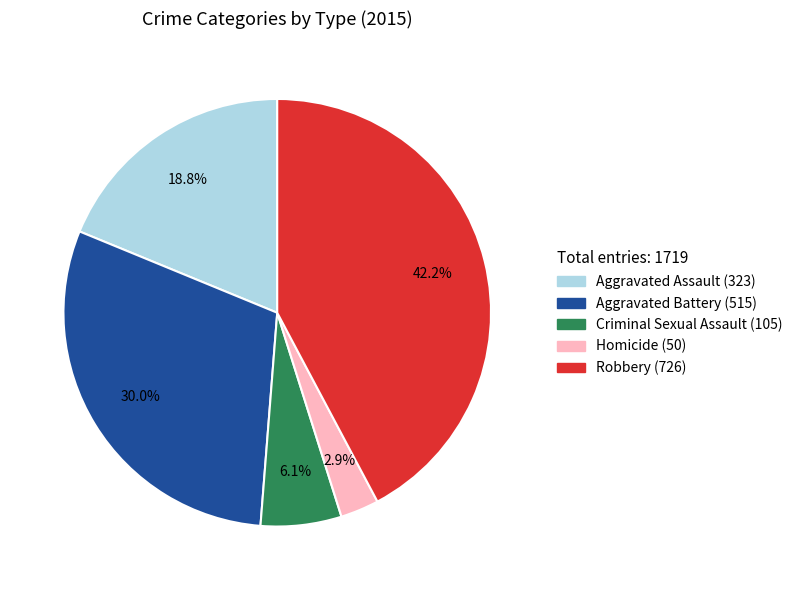

What is the largest slice in the pie chart?

Robbery